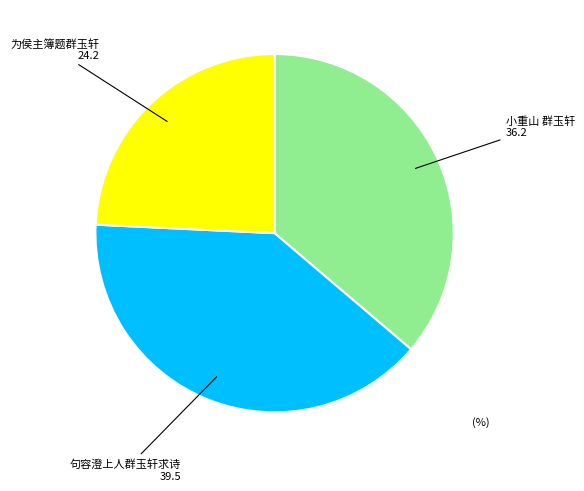

The 句容澄上人群玉轩求诗 slice represents 34% of the pie. True or false?

False